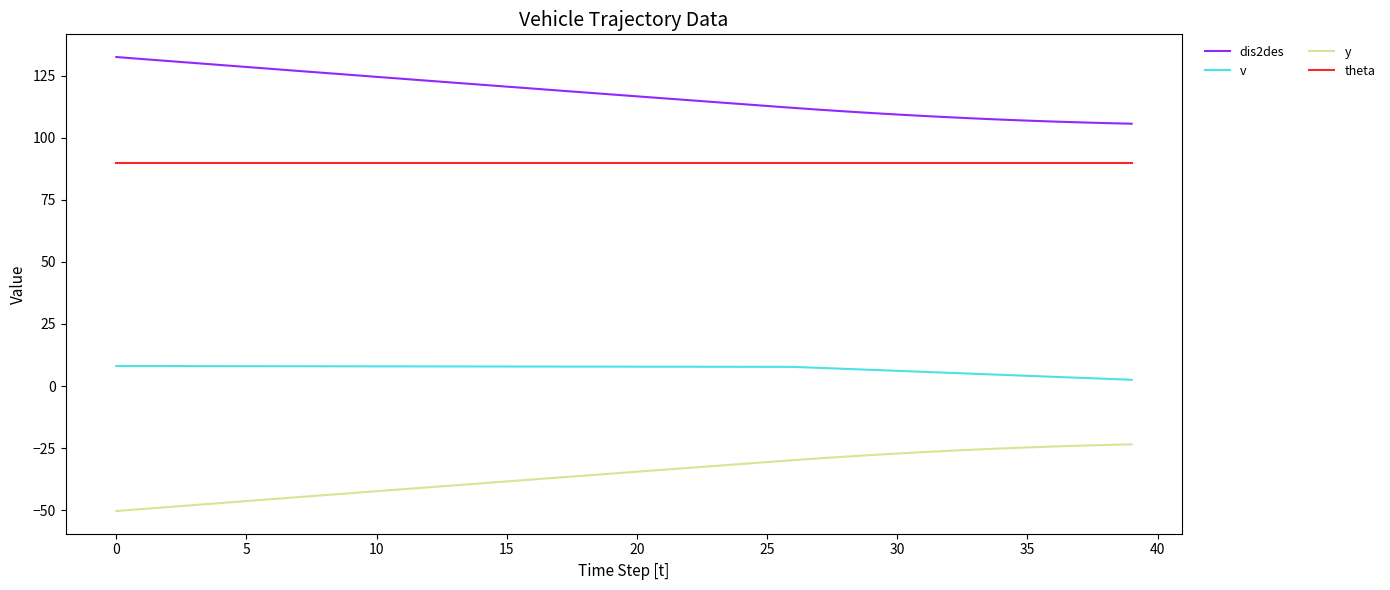

True or false: theta and y cross at least once.

False